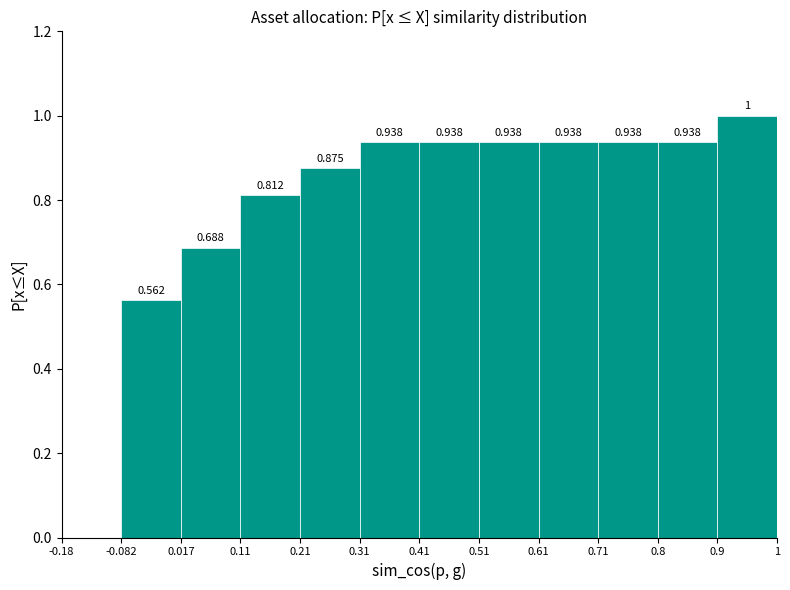

Which range on the x-axis has the tallest bar?

0.9 to 1